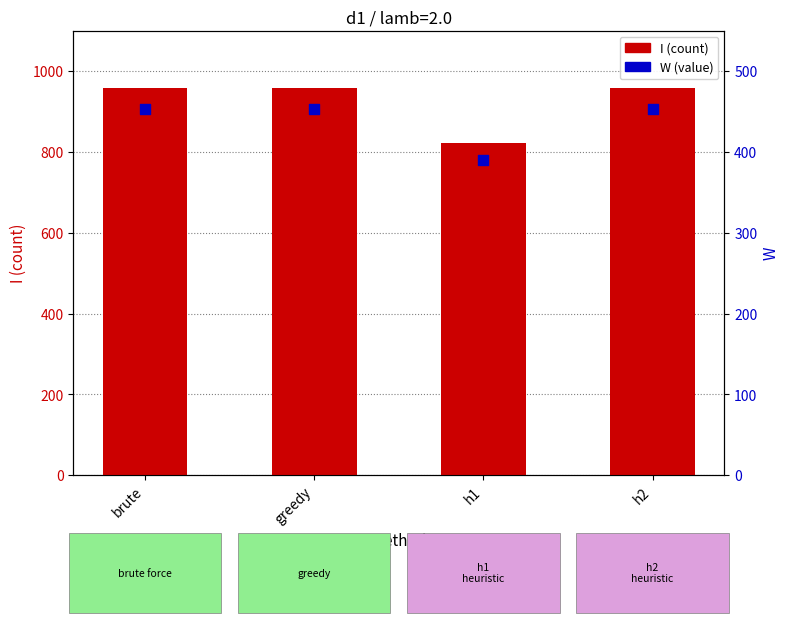

Is the value of I (count) at brute greater than the value of W (value) at greedy?

Yes